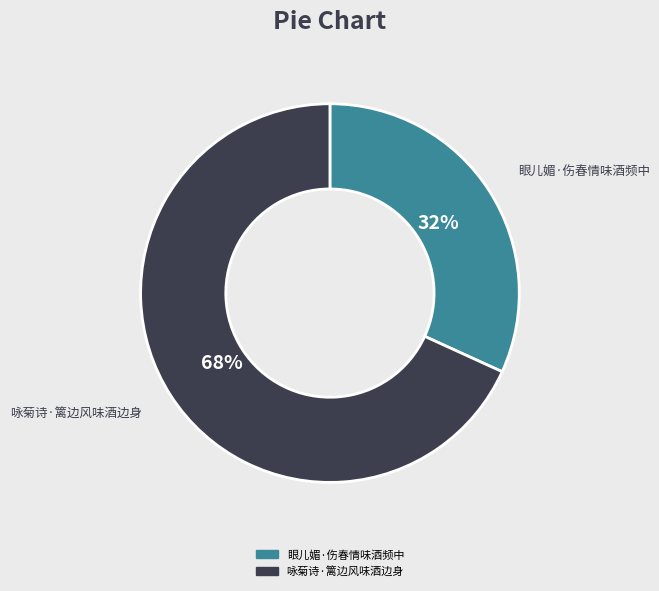

What is the majority slice?

咏菊诗·篱边风味酒边身